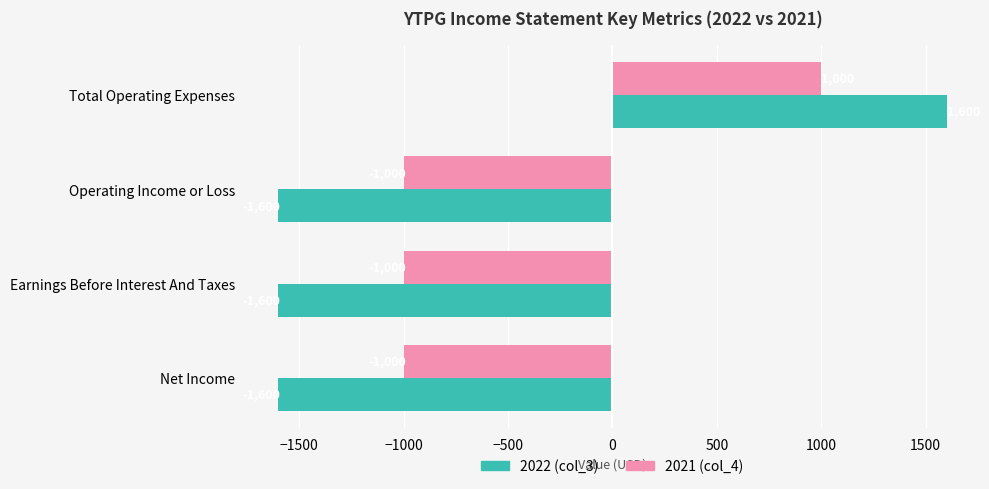

What is the sum of all 2022 (col_3) values?

-3200